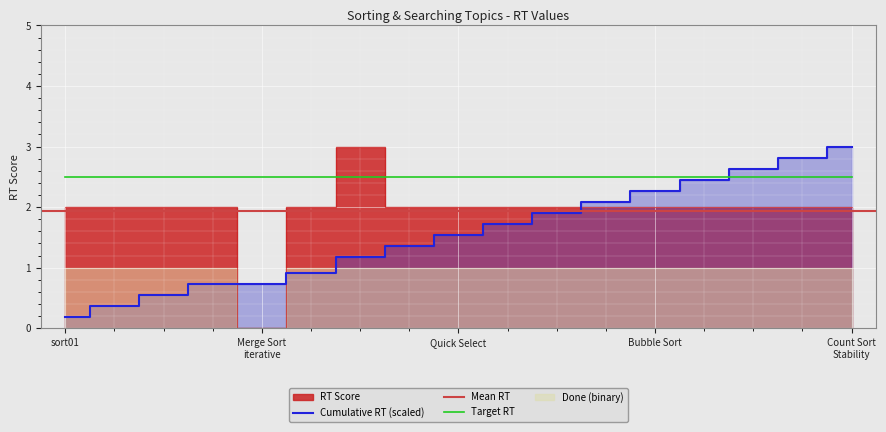

Which label corresponds to the smallest value in the chart?

Merge Sort iterative